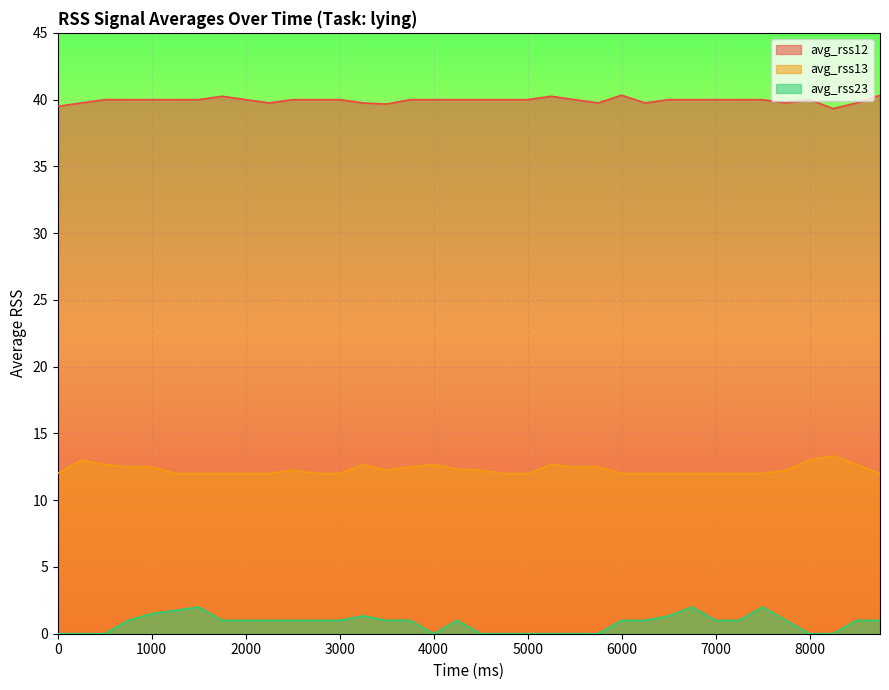

Is the value of avg_rss12 at 2750 greater than the value of avg_rss23 at 250?

Yes